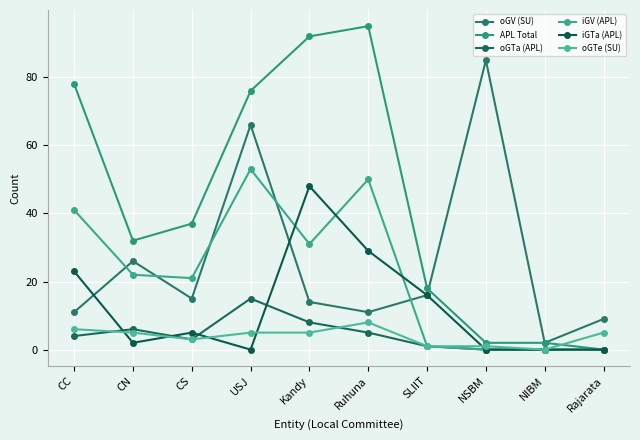

True or false: oGTe (SU) and oGV (SU) intersect in this chart.

False